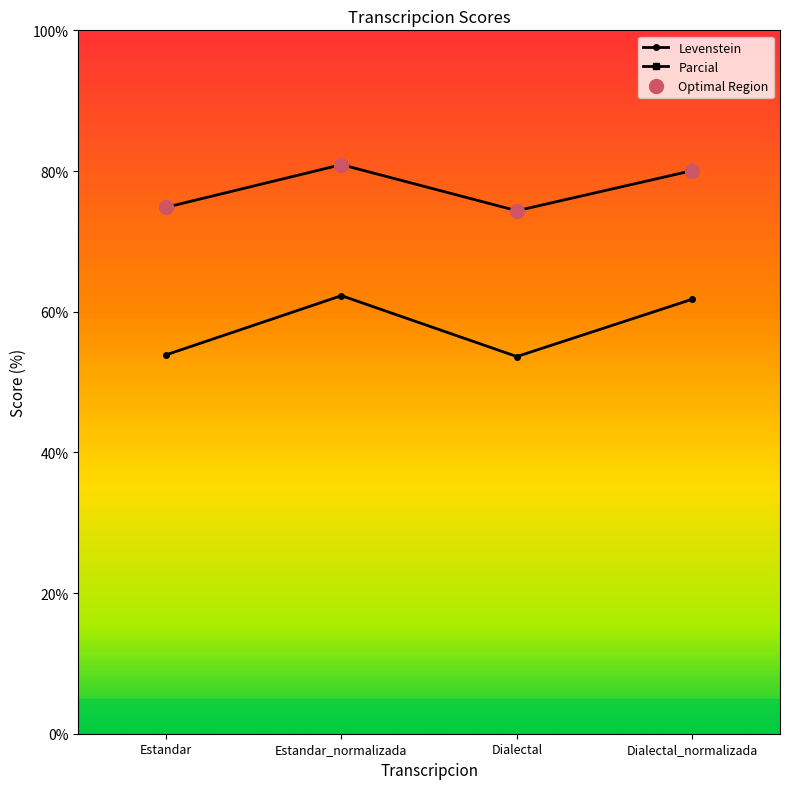

At Dialectal, list the series in order from largest to smallest.

Parcial, Levenstein